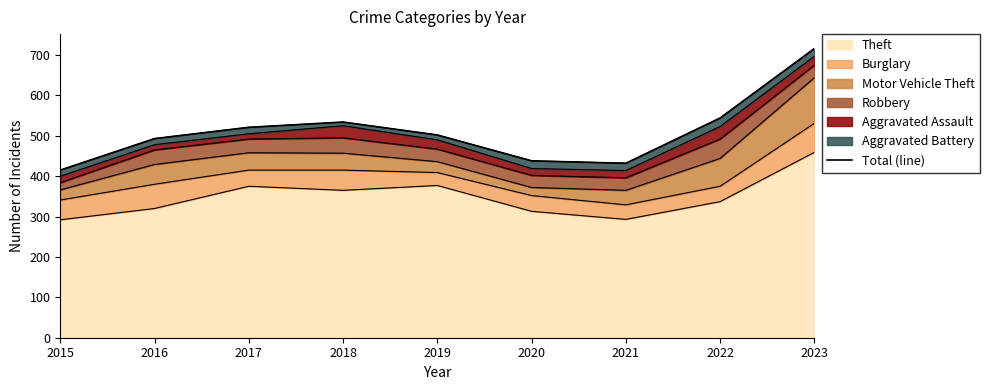

True or false: the data shows 521 at 2017.

True